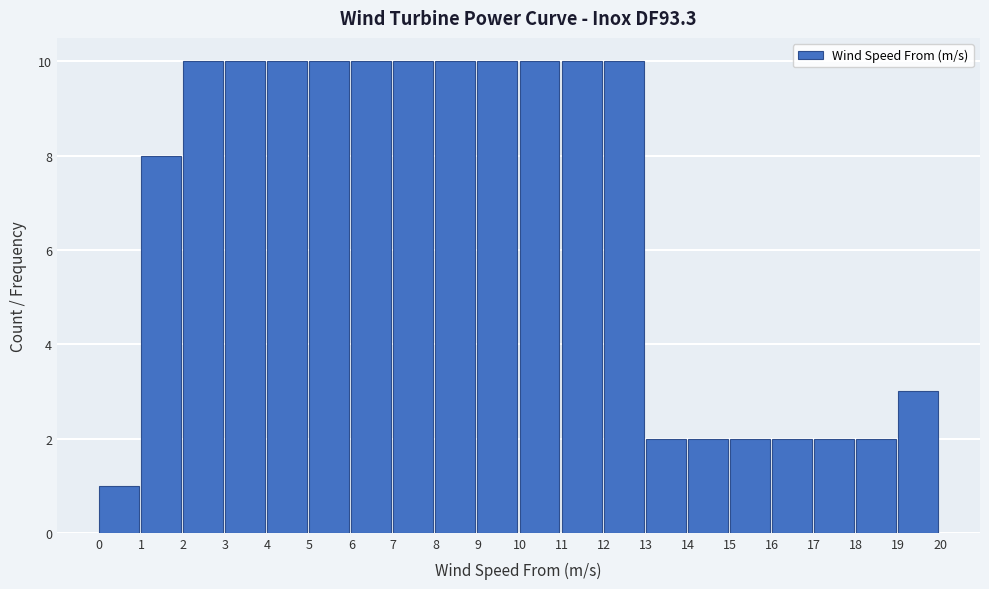

Reading left to right, transcribe this chart: for each bar, give the range it covers on the x-axis and its height. The values are not printed on the chart, so give them approximately, as read against the axis.

0 to 1: 1
1 to 2: 8
2 to 3: 10
3 to 4: 10
4 to 5: 10
5 to 6: 10
6 to 7: 10
7 to 8: 10
8 to 9: 10
9 to 10: 10
10 to 11: 10
11 to 12: 10
12 to 13: 10
13 to 14: 2
14 to 15: 2
15 to 16: 2
16 to 17: 2
17 to 18: 2
18 to 19: 2
19 to 20: 3